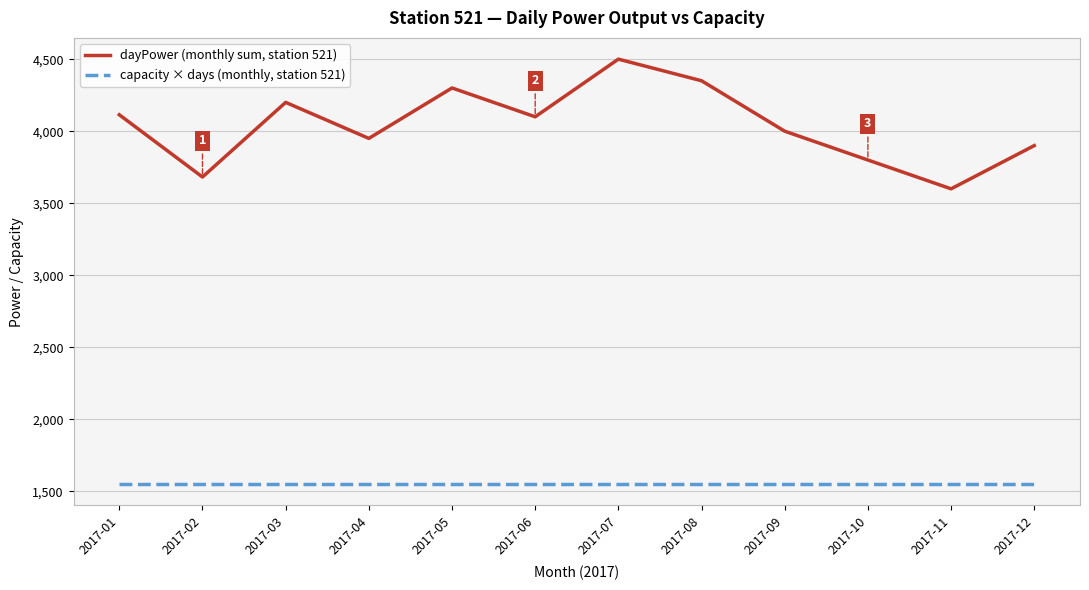

What are all the series names shown in the legend?

dayPower (monthly sum, station 521), capacity × days (monthly, station 521)